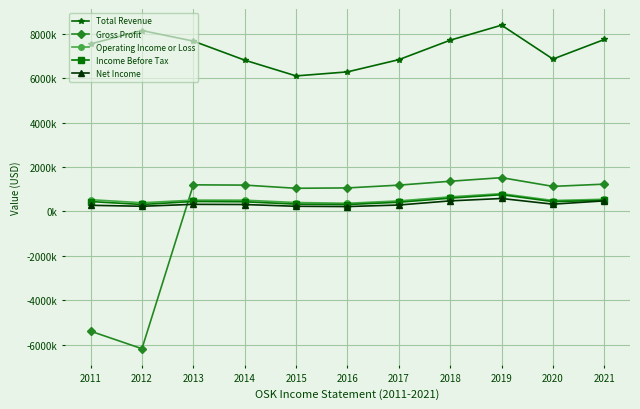

Is this an area chart (filled region under the line)?

No